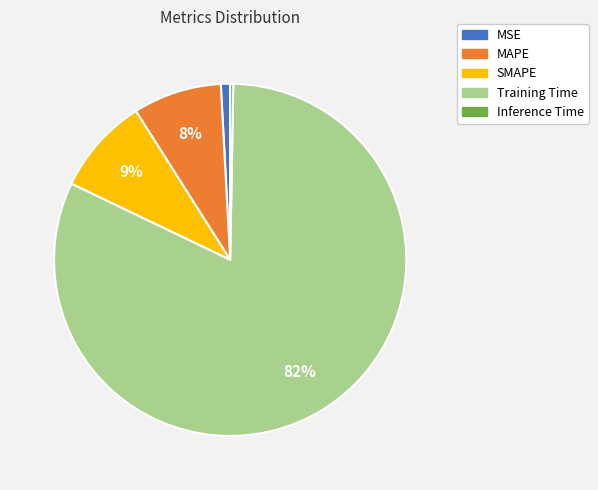

To the nearest percent, what is the difference between the largest and smallest slice percentages?

82%